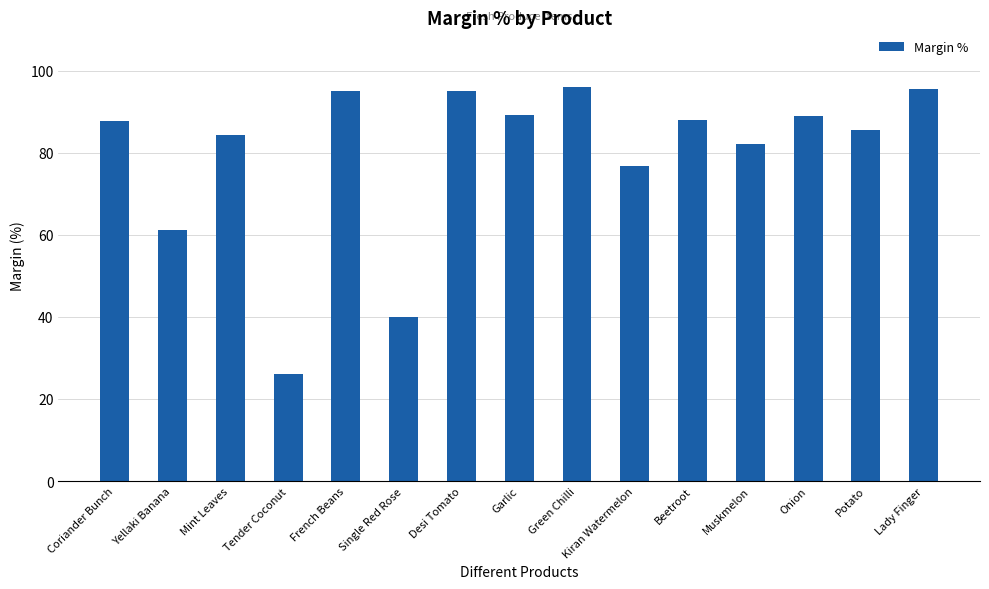

Count the number of data series in this chart.

1